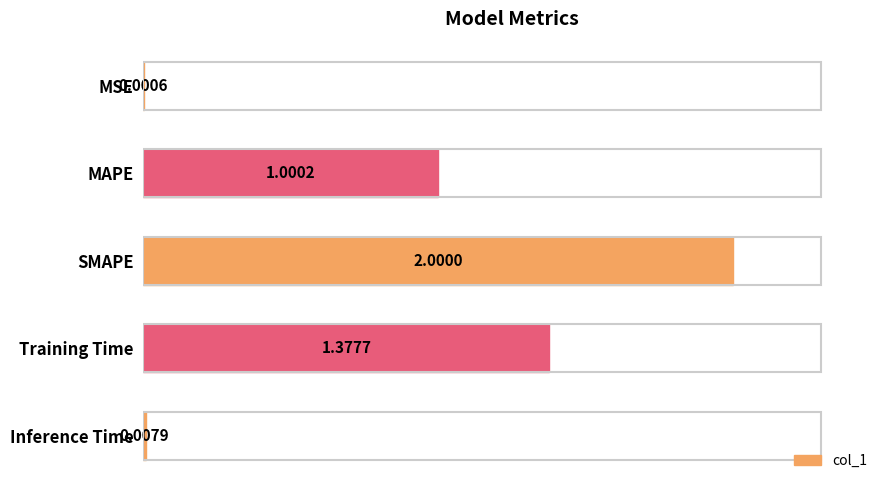

How many series are shown in this chart?

1